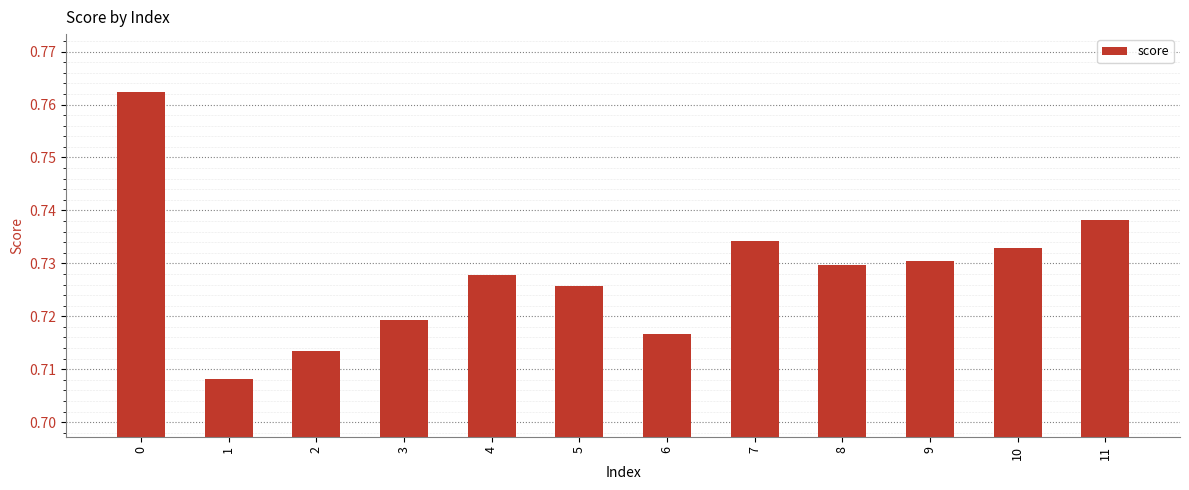

True or false: the data shows 1.3 at 3.

False